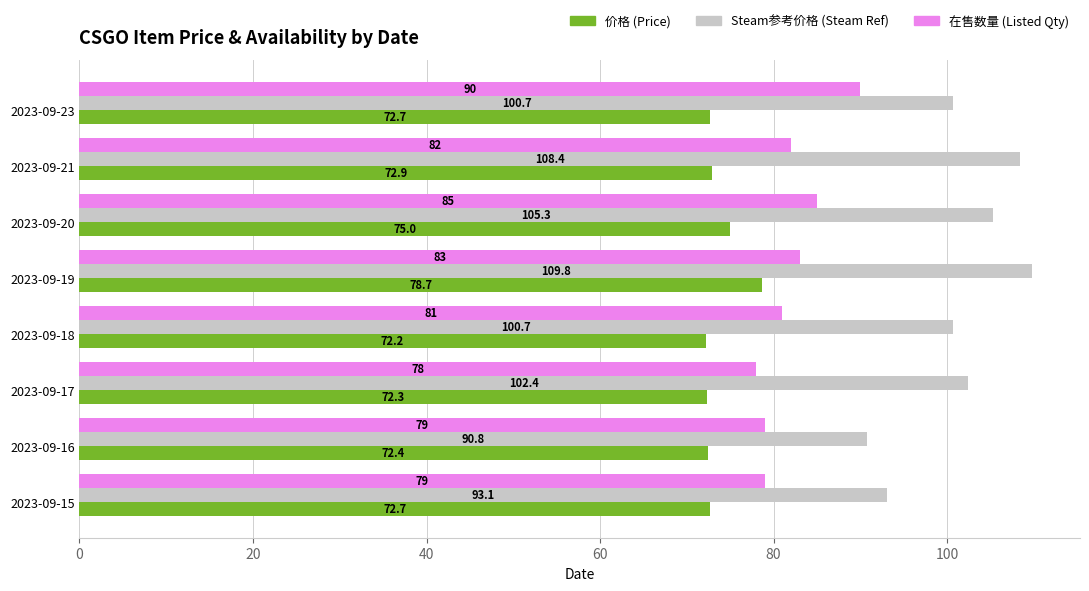

At 2023-09-15, list the series in order from smallest to largest.

价格 (Price), 在售数量 (Listed Qty), Steam参考价格 (Steam Ref)